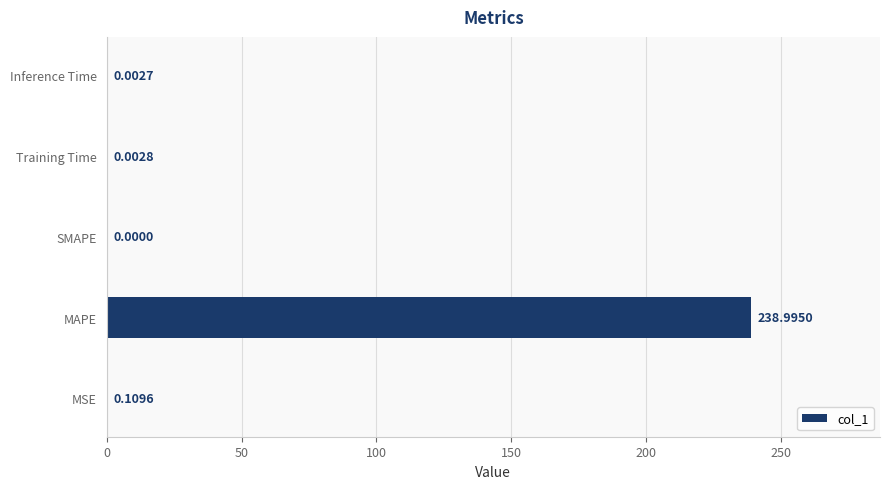

Count the number of data series in this chart.

1